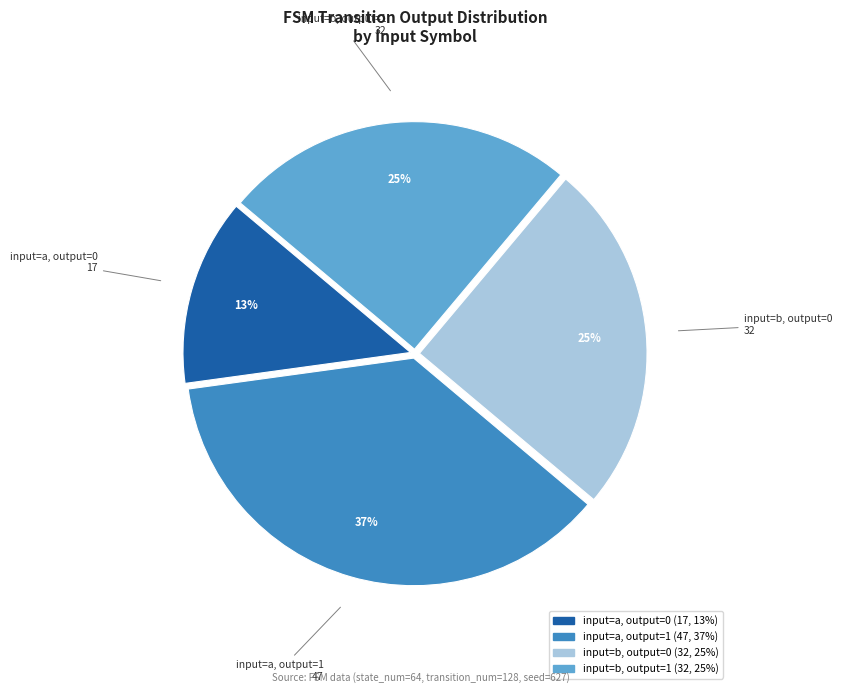

Is there any slice that represents more than half of the pie?

No